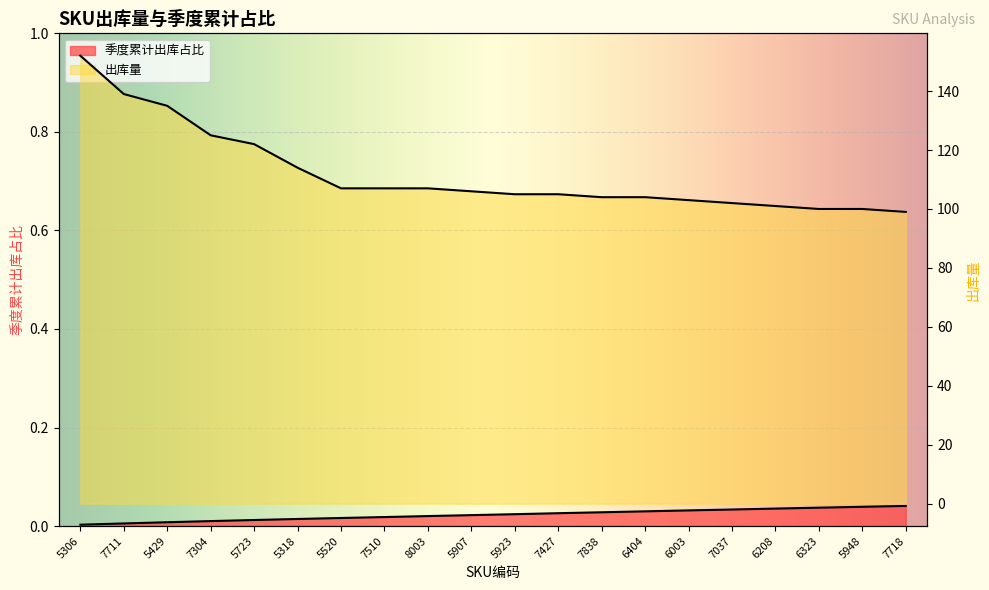

Which series has the widest spread of values?

出库量